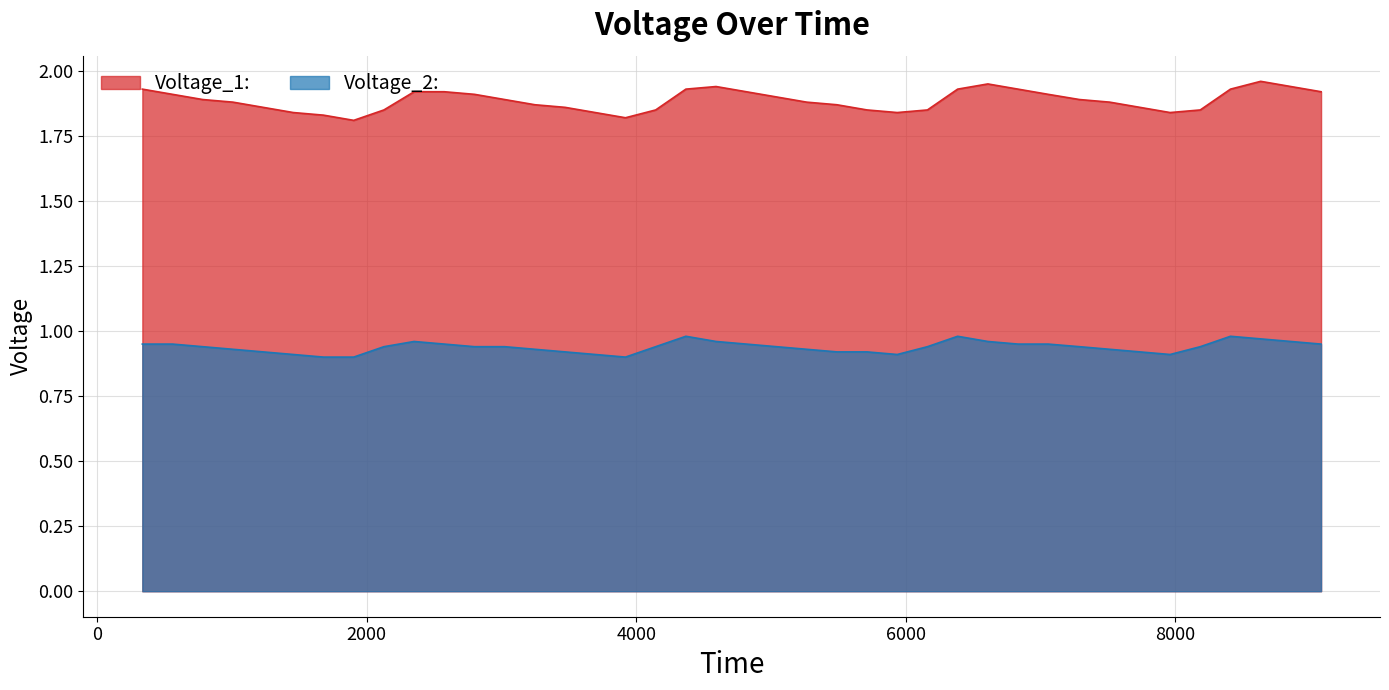

True or false: Voltage_1: and Voltage_2: intersect in this chart.

False